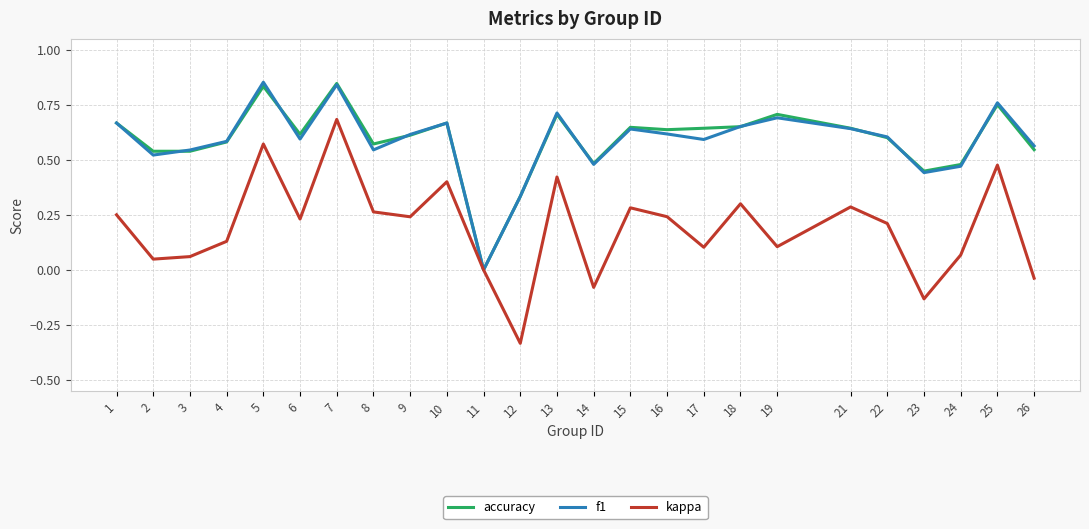

The accuracy series shows 0.2 at 14. True or false?

False